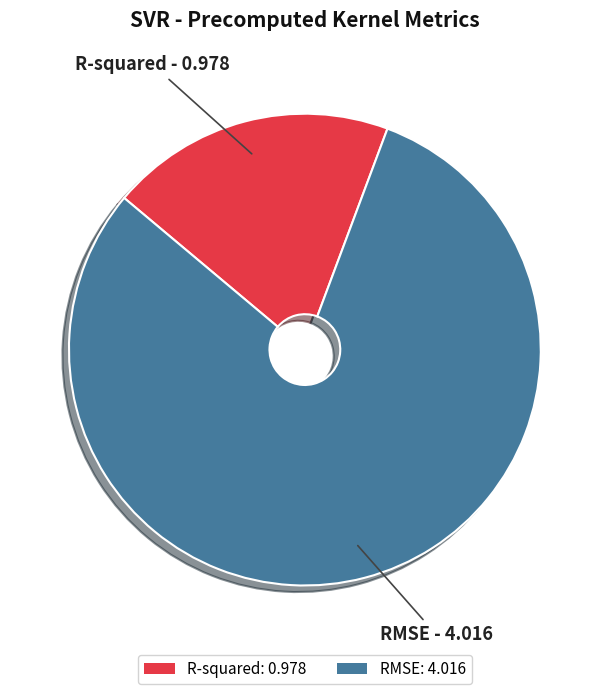

The RMSE: 4.016 slice represents 69% of the pie. True or false?

False